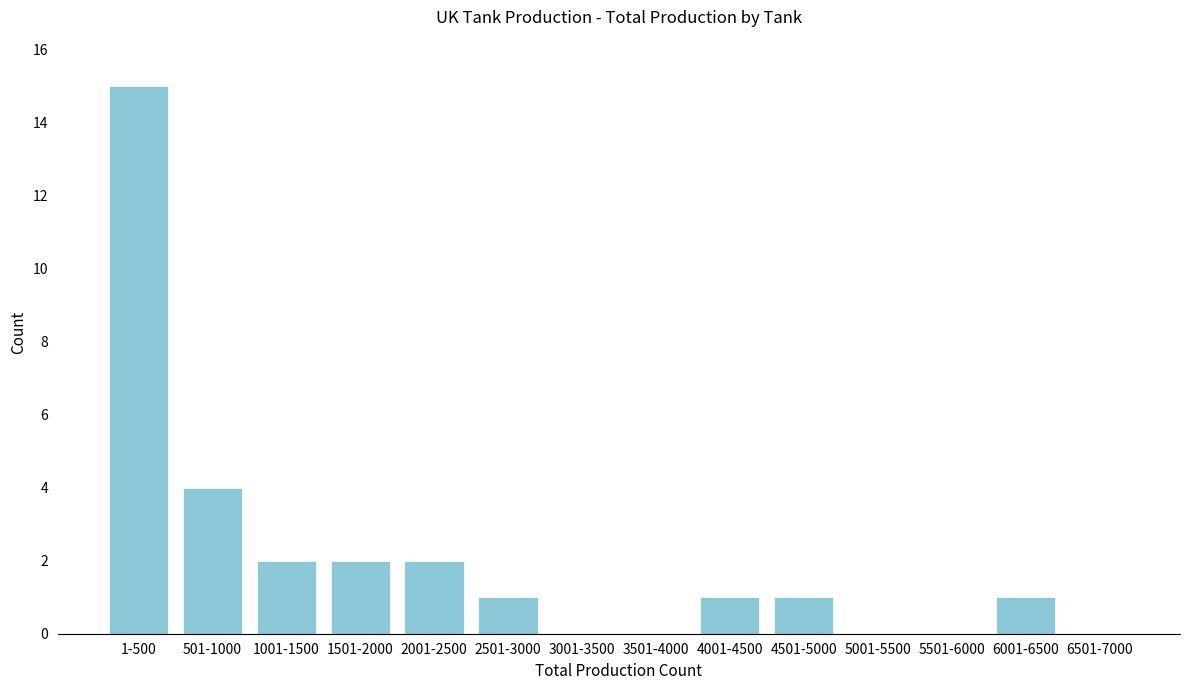

Reading left to right, extract all data points from this chart.

1-500=15	501-1000=4	1001-1500=2	1501-2000=2	2001-2500=2	2501-3000=1	3001-3500=0	3501-4000=0	4001-4500=1	4501-5000=1	5001-5500=0	5501-6000=0	6001-6500=1	6501-7000=0